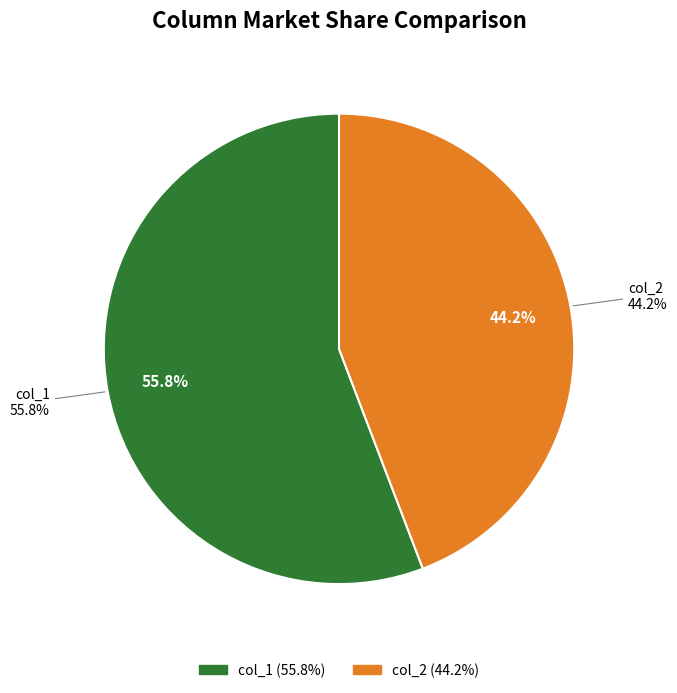

What percentage is NOT represented by col_1?

44.2%